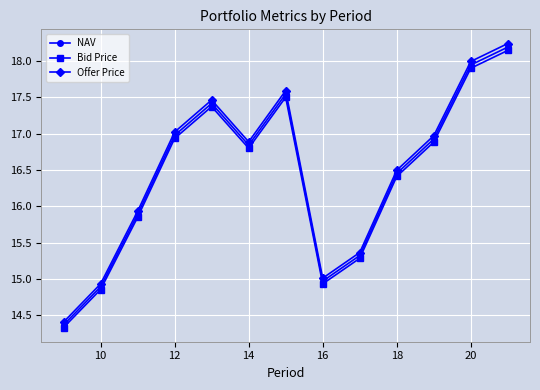

True or false: Bid Price and Offer Price cross at least once.

False